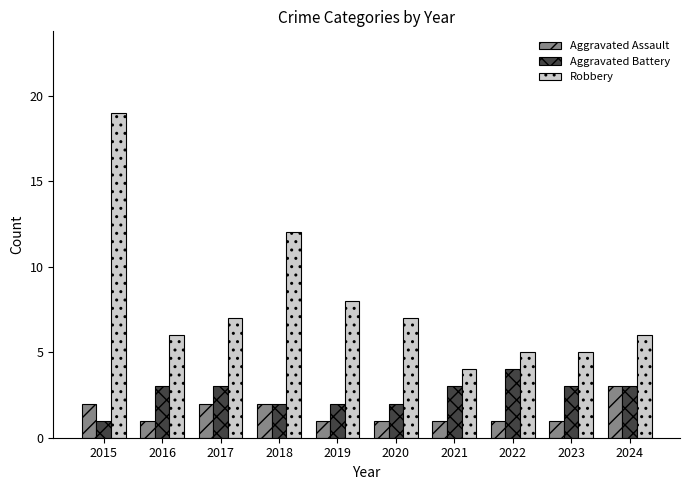

What is the smallest value displayed?

1